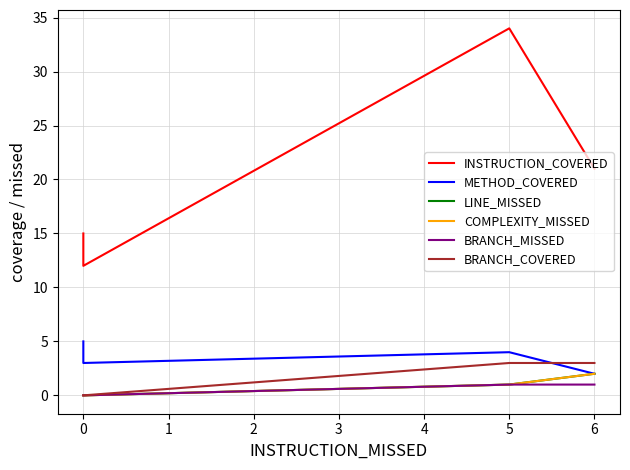

True or false: BRANCH_MISSED has more than 2 points higher than both neighbors.

False